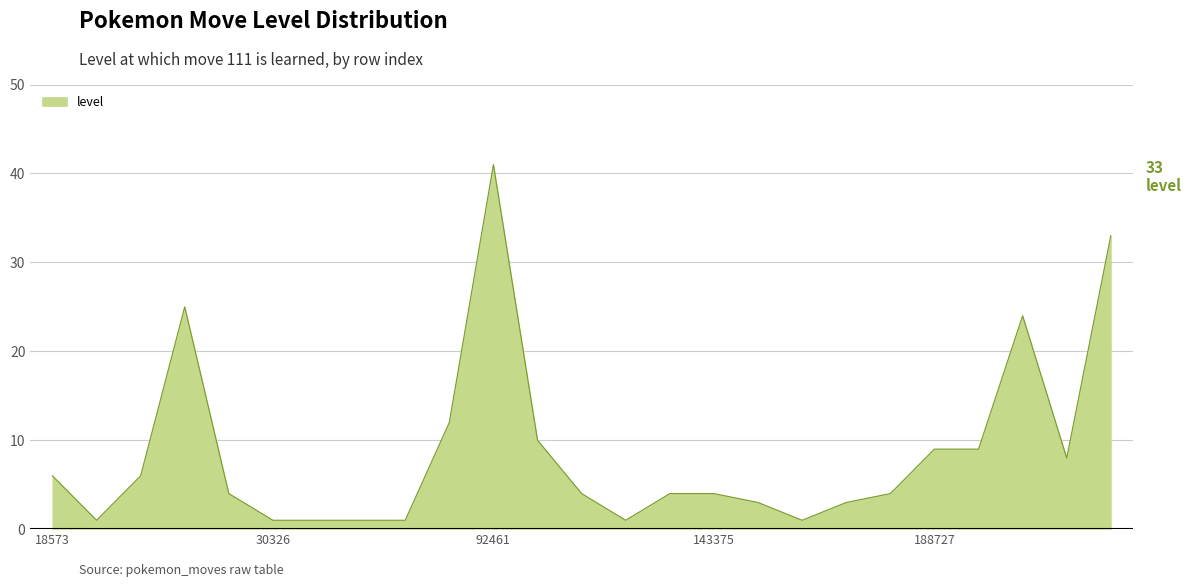

What is the difference between the maximum and minimum values?

40